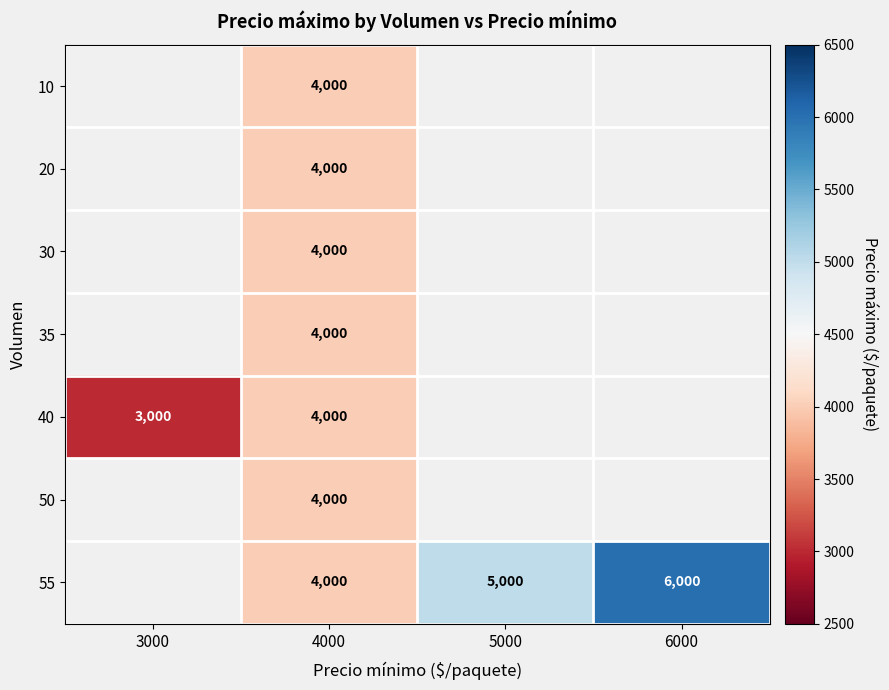

The value of 40 at 3000 is 3000. True or false?

True